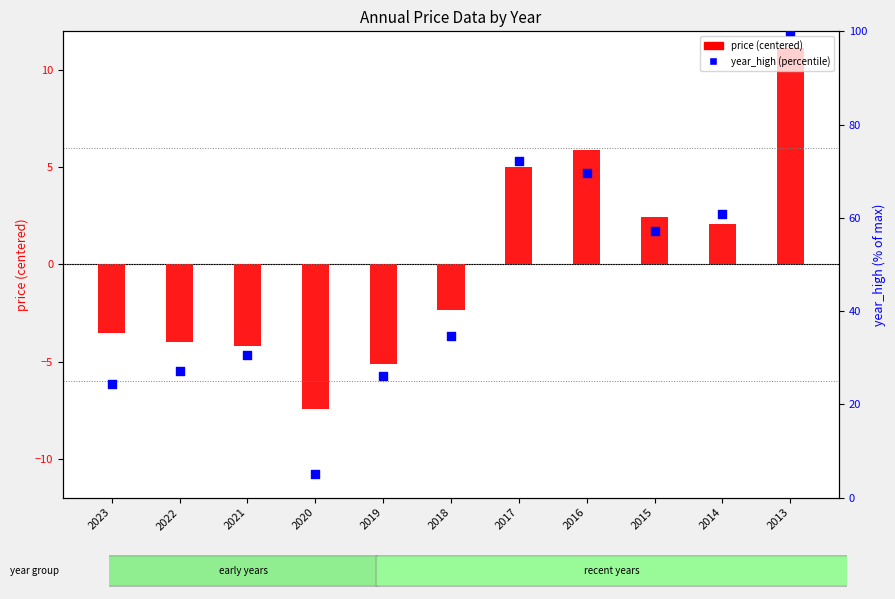

What are all the series names shown in the legend?

price (centered), year_high (percentile)